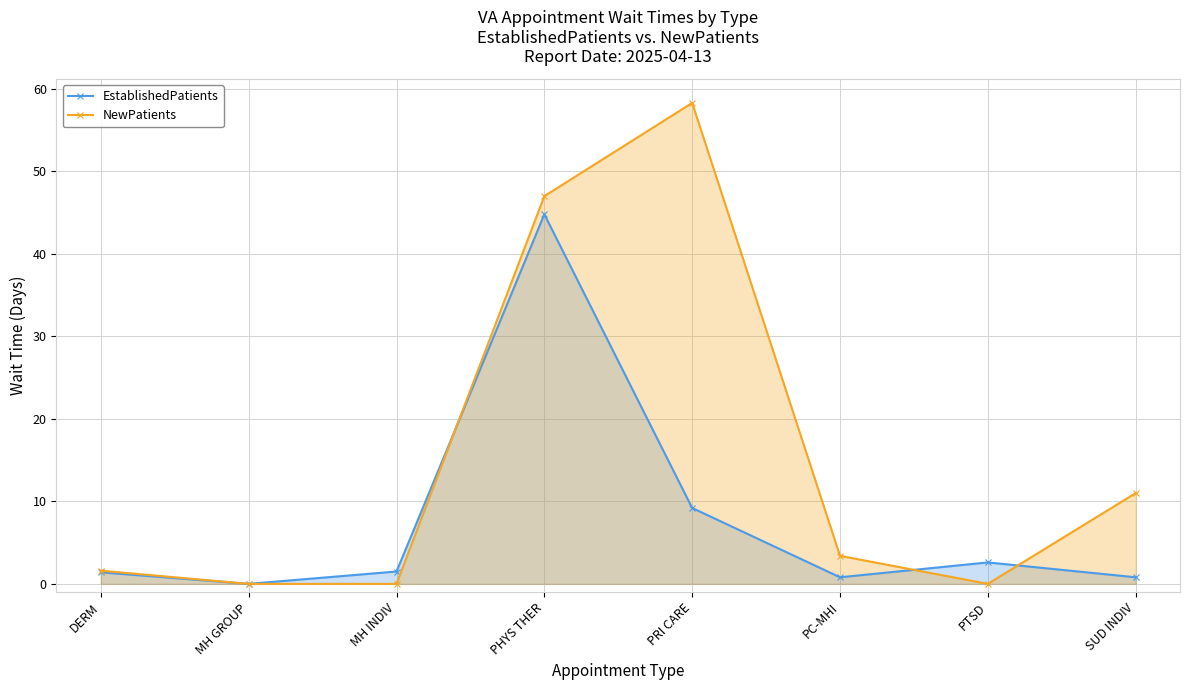

Which series changed the most between MH GROUP and PRI CARE?

NewPatients